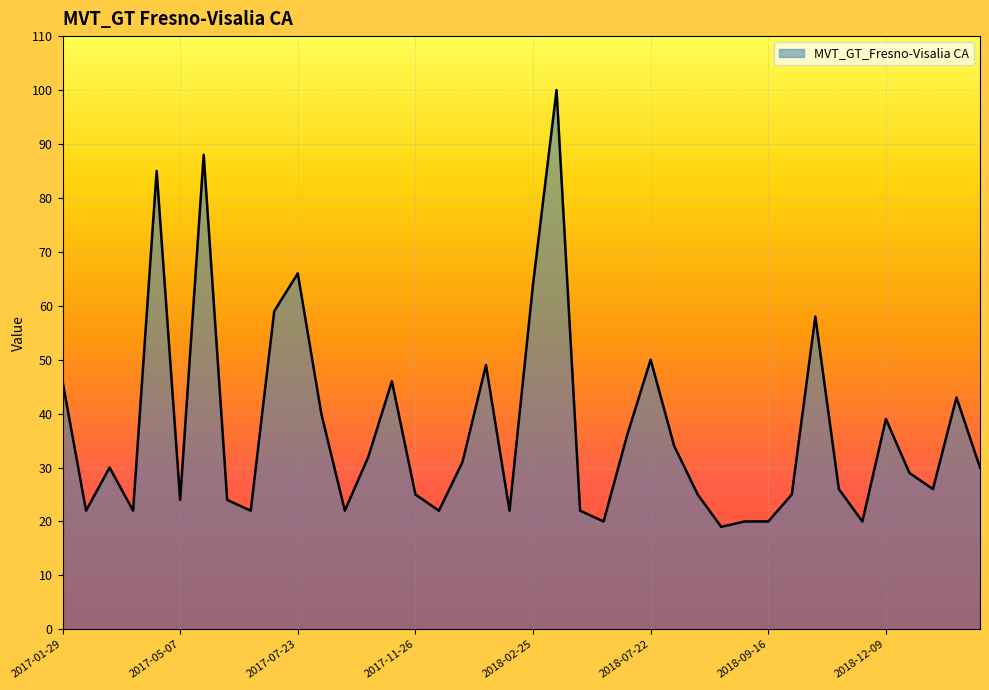

How many values are below 30?

20